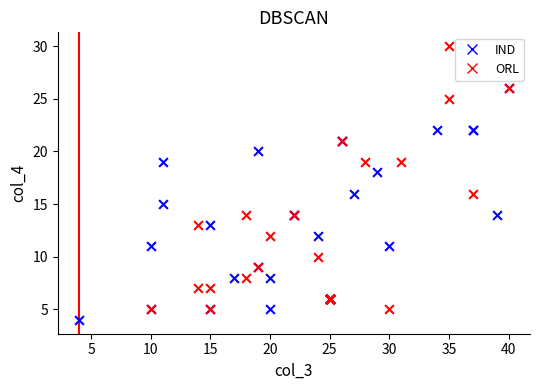

Which series reaches the maximum Y coordinate?

ORL